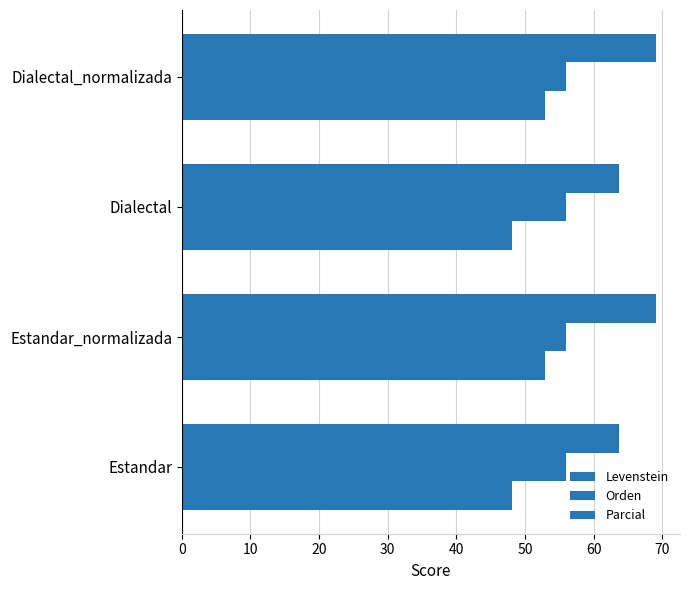

How many data points in Levenstein are less than 52?

2